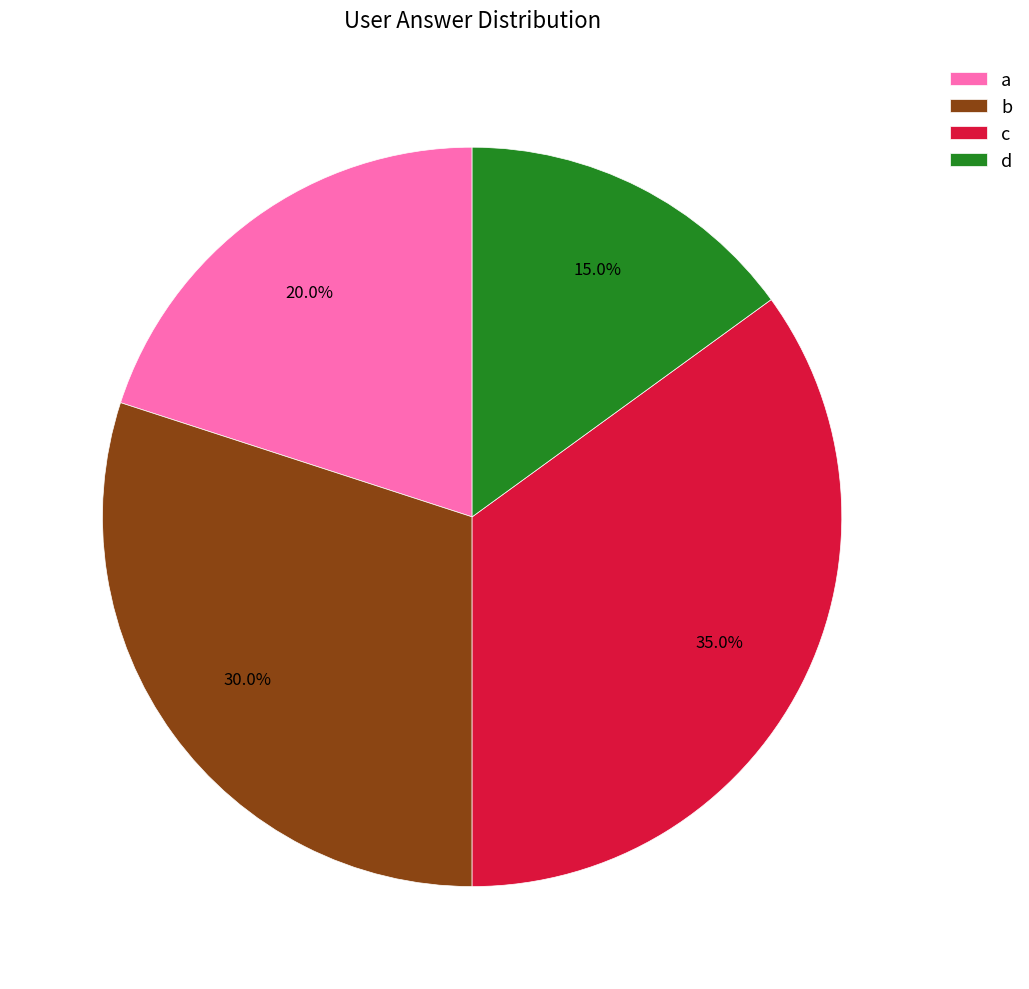

Which category has the biggest portion of the pie?

c